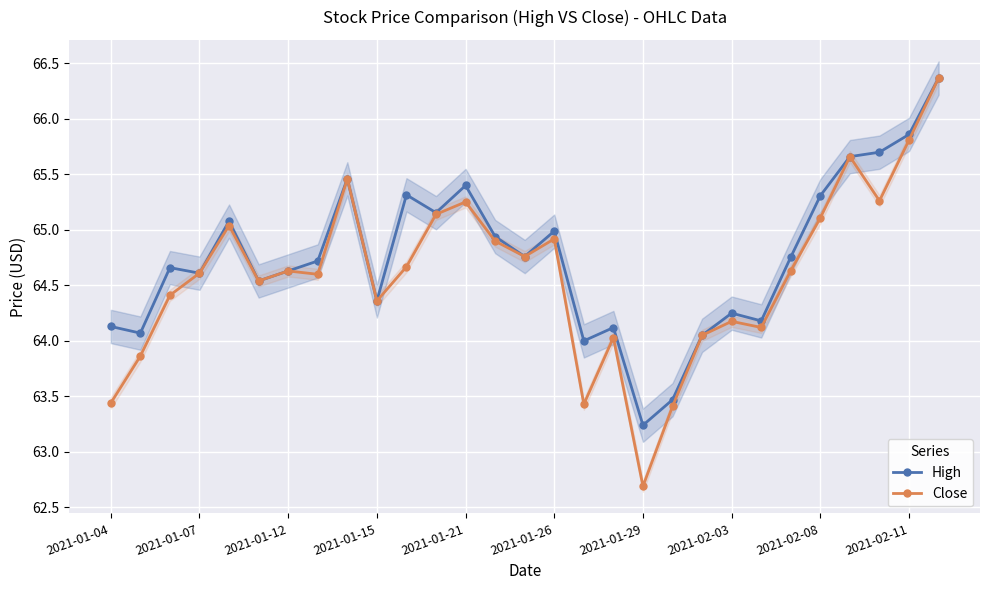

What is the approximate value of Close at 2021-01-04?

63.4